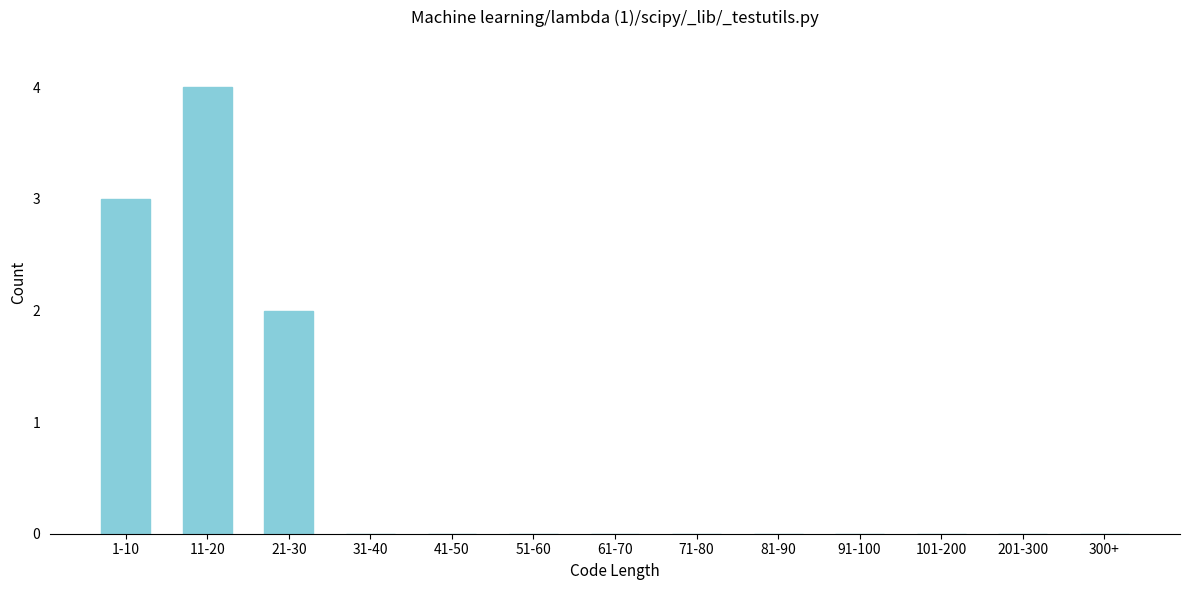

Reading right to left, list all the values displayed in this chart.

300+=0	201-300=0	101-200=0	91-100=0	81-90=0	71-80=0	61-70=0	51-60=0	41-50=0	31-40=0	21-30=2	11-20=4	1-10=3